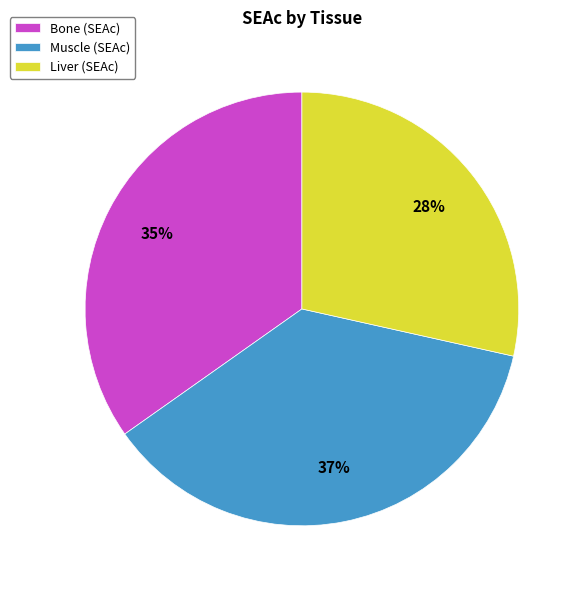

To the nearest percent, what percentage of the pie is Liver?

28%